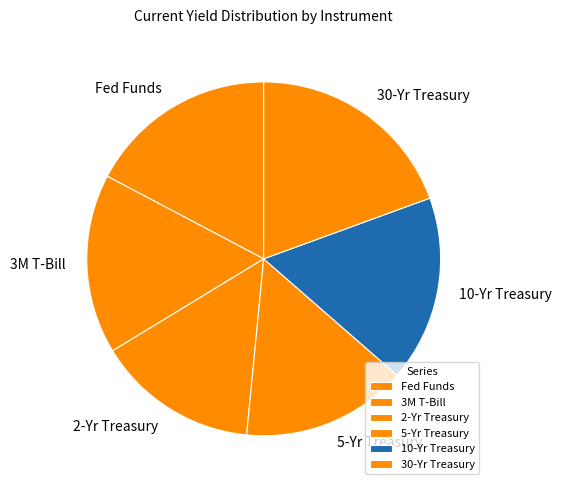

How many segments does this pie chart have?

6